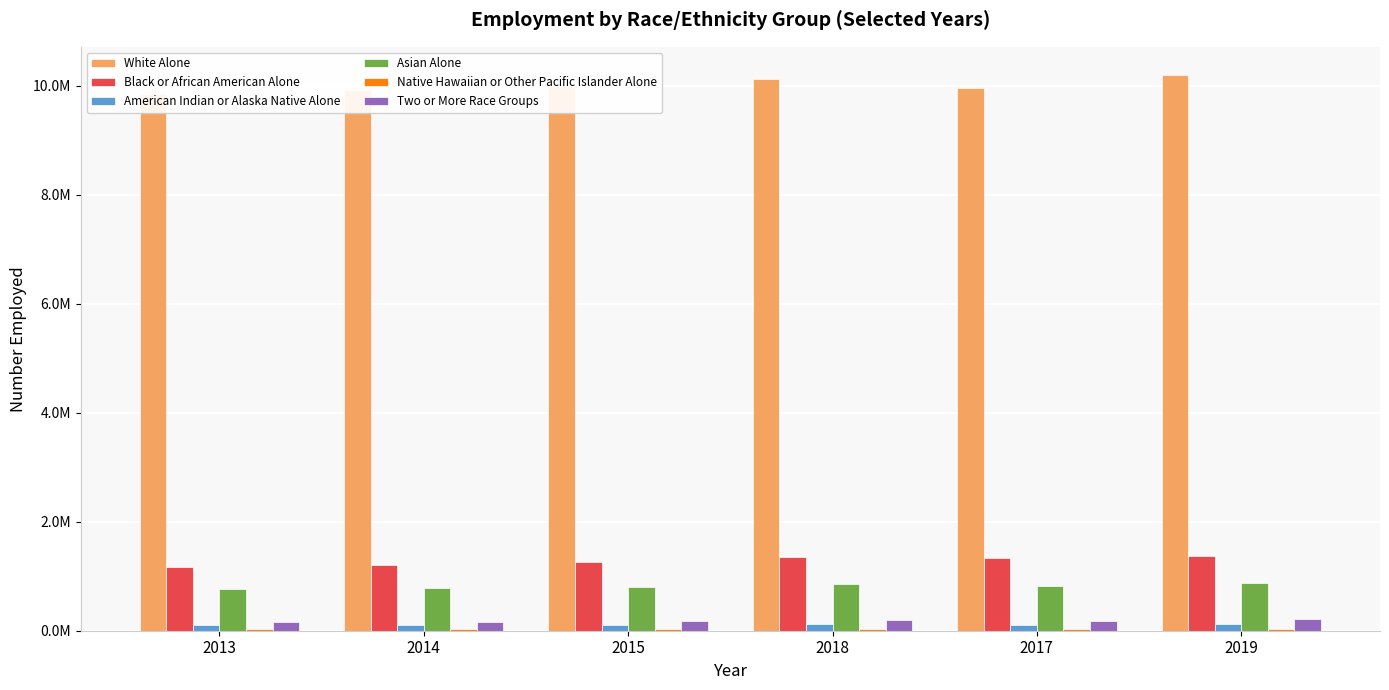

What is the label of the 1st bar from the left?

2013